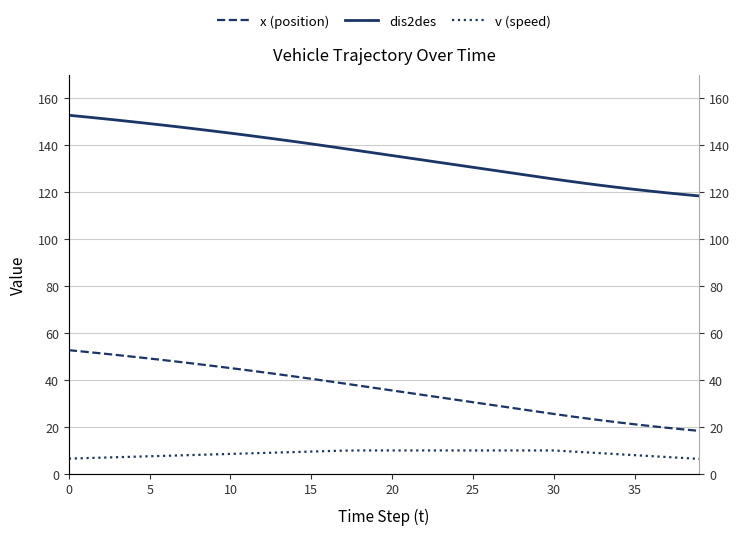

What is the sum of all v (speed) values?

350.1